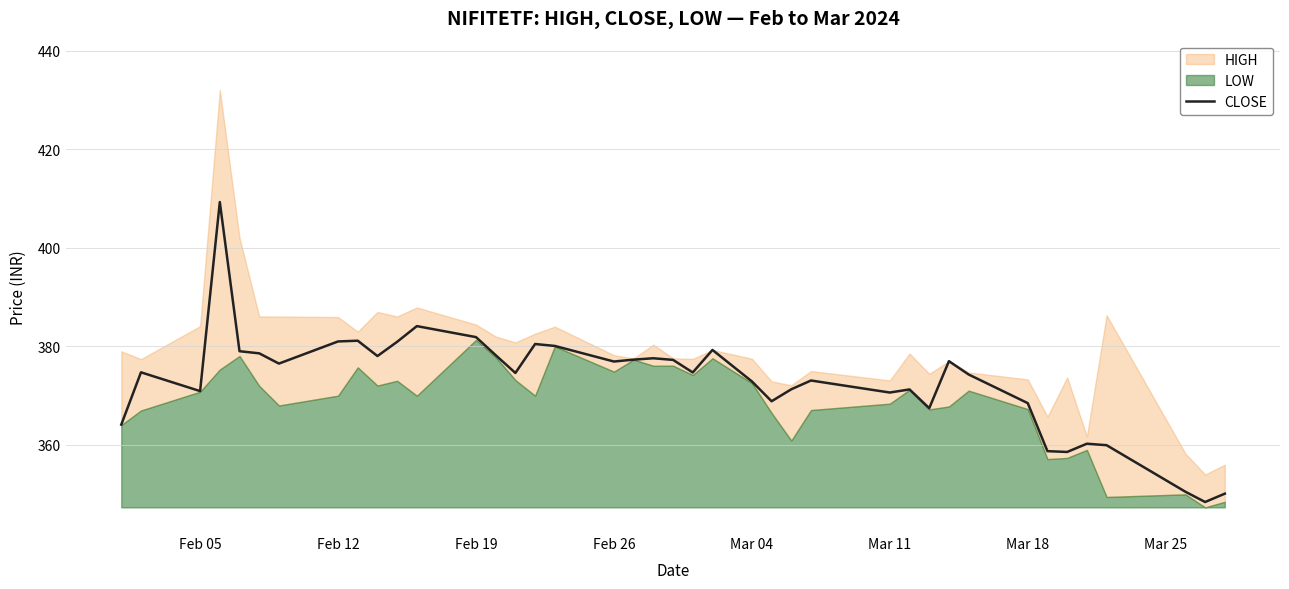

What is the lowest value of the CLOSE series?

348.4